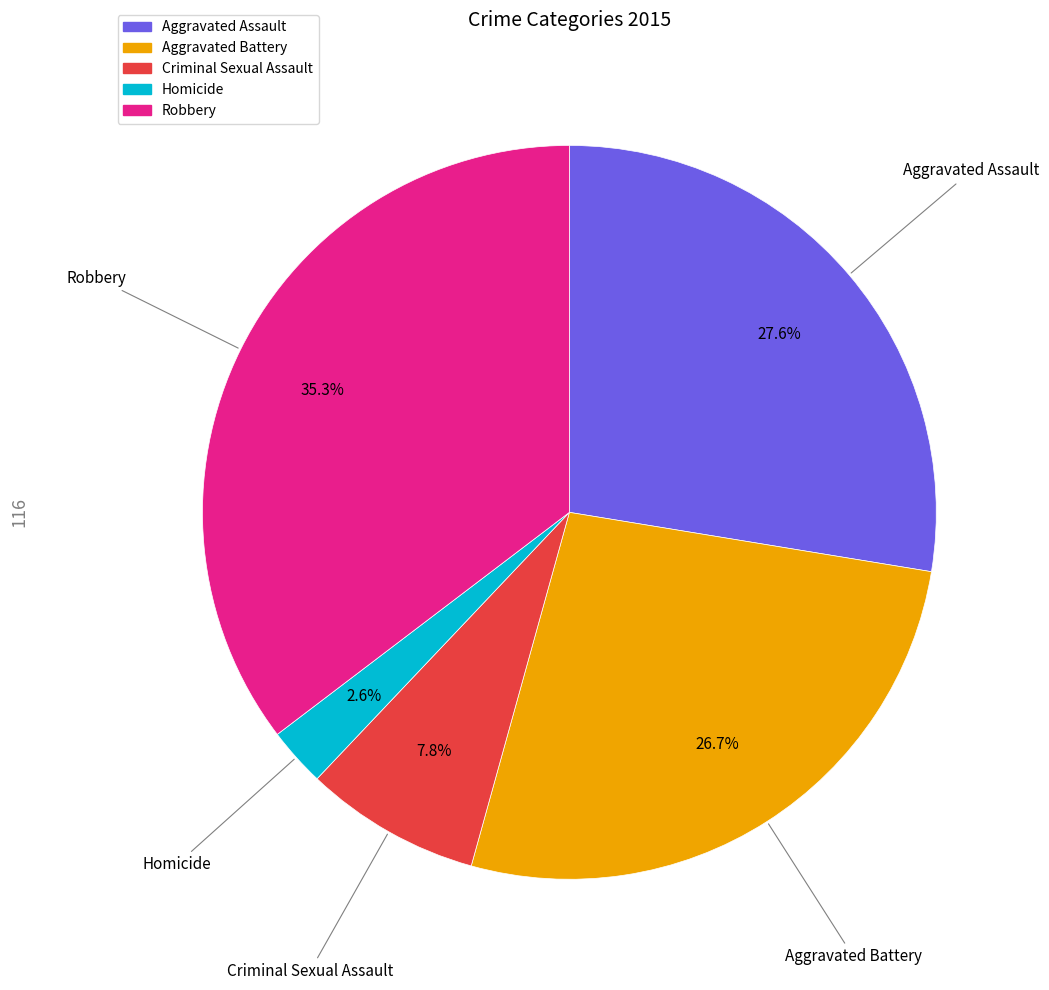

To the nearest percent, what is the difference between the largest and smallest slice percentages?

33%